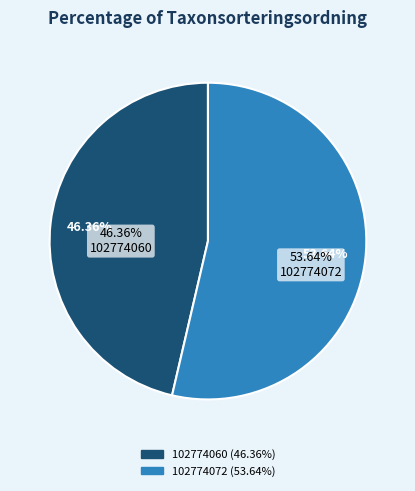

Do 102774072 and 102774060 together represent more than half of the pie?

Yes